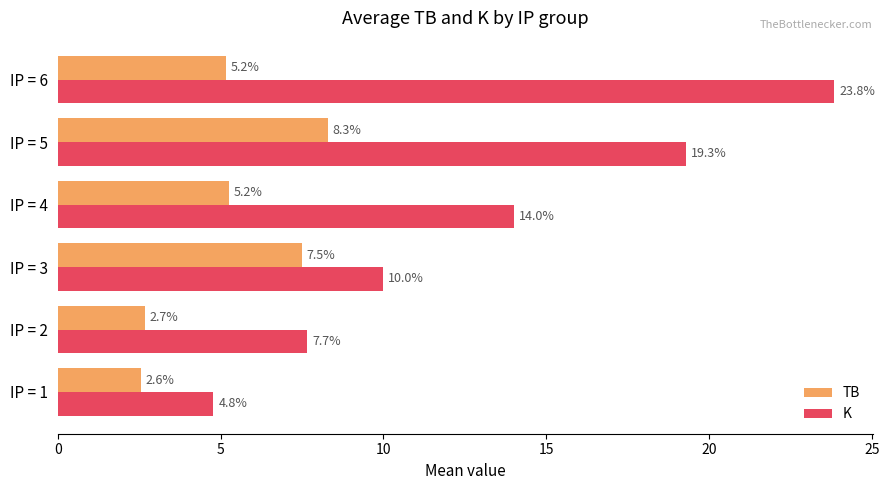

At how many categories does at least one series exceed 22?

1